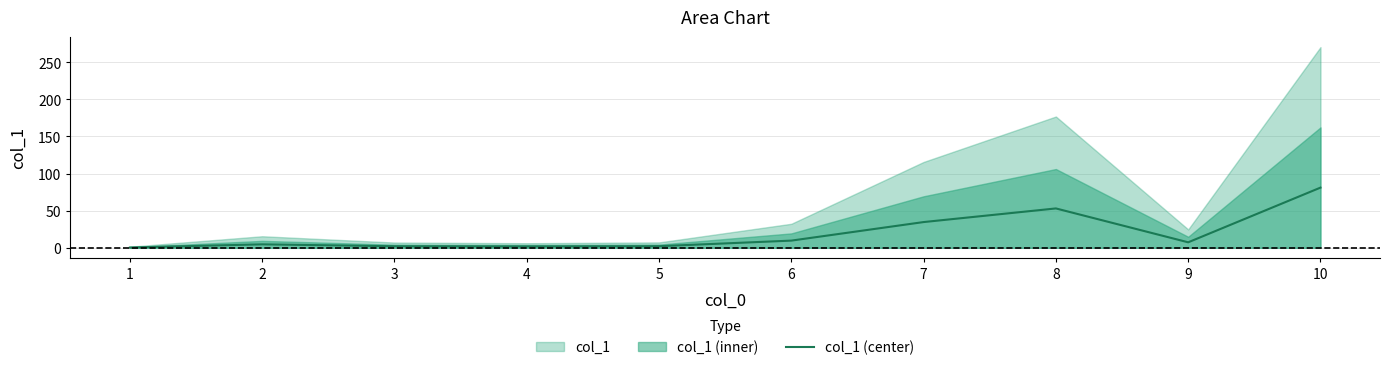

Which category has the lowest value across all series?

1